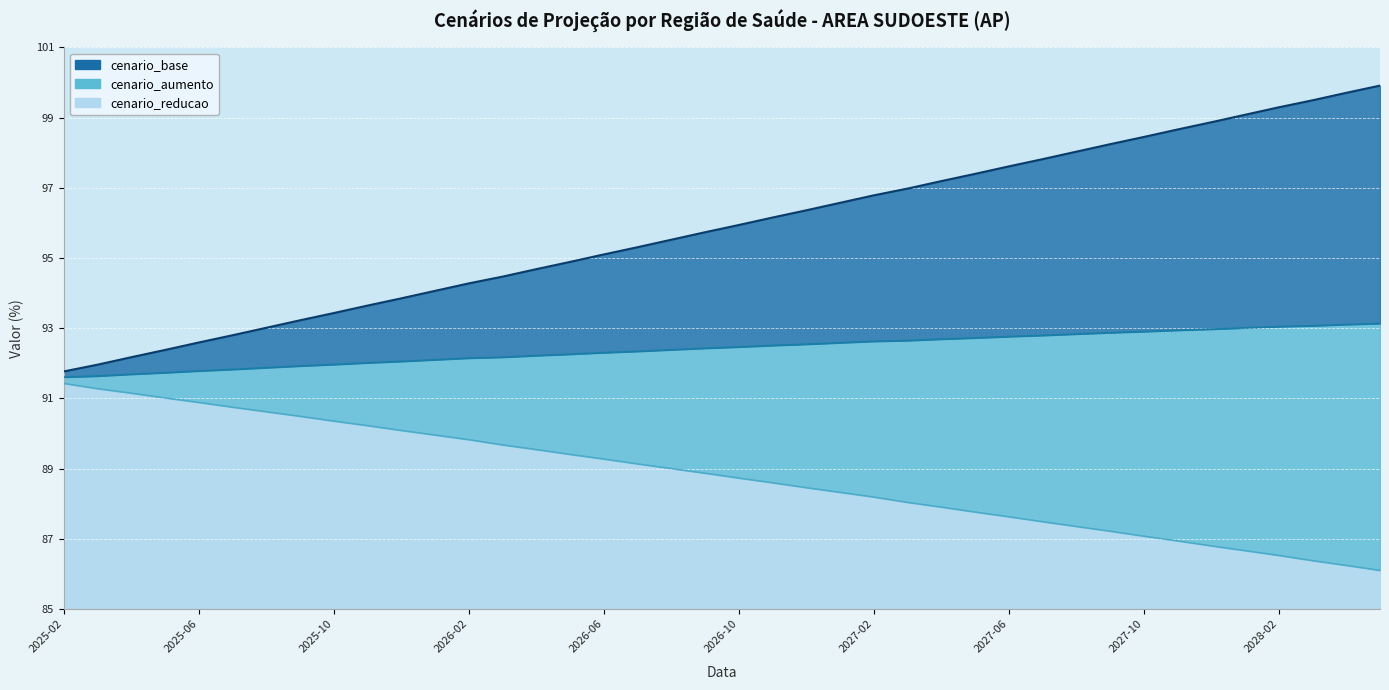

Reading right to left, what are all the values shown in this chart?

cenario_base: 2028-05=99.9	2028-04=99.7	2028-03=99.5	2028-02=99.3	2028-01=99.1	2027-12=98.9	2027-11=98.7	2027-10=98.4	2027-09=98.2	2027-08=98.0	2027-07=97.8	2027-06=97.6	2027-05=97.4	2027-04=97.2	2027-03=97.0	2027-02=96.8	2027-01=96.6	2026-12=96.4	2026-11=96.2	2026-10=95.9	2026-09=95.7	2026-08=95.5	2026-07=95.3	2026-06=95.1	2026-05=94.9	2026-04=94.7	2026-03=94.5	2026-02=94.3	2026-01=94.1	2025-12=93.9	2025-11=93.6	2025-10=93.4	2025-09=93.2	2025-08=93.0	2025-07=92.8	2025-06=92.6	2025-05=92.4	2025-04=92.2	2025-03=92.0	2025-02=91.8
cenario_aumento: 2028-05=93.1	2028-04=93.1	2028-03=93.1	2028-02=93.0	2028-01=93.0	2027-12=93.0	2027-11=92.9	2027-10=92.9	2027-09=92.9	2027-08=92.8	2027-07=92.8	2027-06=92.8	2027-05=92.7	2027-04=92.7	2027-03=92.6	2027-02=92.6	2027-01=92.6	2026-12=92.5	2026-11=92.5	2026-10=92.5	2026-09=92.4	2026-08=92.4	2026-07=92.3	2026-06=92.3	2026-05=92.3	2026-04=92.2	2026-03=92.2	2026-02=92.1	2026-01=92.1	2025-12=92.1	2025-11=92.0	2025-10=92.0	2025-09=91.9	2025-08=91.9	2025-07=91.8	2025-06=91.8	2025-05=91.7	2025-04=91.7	2025-03=91.6	2025-02=91.6
cenario_reducao: 2028-05=86.1	2028-04=86.2	2028-03=86.4	2028-02=86.5	2028-01=86.7	2027-12=86.8	2027-11=86.9	2027-10=87.1	2027-09=87.2	2027-08=87.4	2027-07=87.5	2027-06=87.6	2027-05=87.8	2027-04=87.9	2027-03=88.0	2027-02=88.2	2027-01=88.3	2026-12=88.5	2026-11=88.6	2026-10=88.7	2026-09=88.9	2026-08=89.0	2026-07=89.1	2026-06=89.3	2026-05=89.4	2026-04=89.5	2026-03=89.7	2026-02=89.8	2026-01=90.0	2025-12=90.1	2025-11=90.2	2025-10=90.4	2025-09=90.5	2025-08=90.6	2025-07=90.8	2025-06=90.9	2025-05=91.0	2025-04=91.2	2025-03=91.3	2025-02=91.4